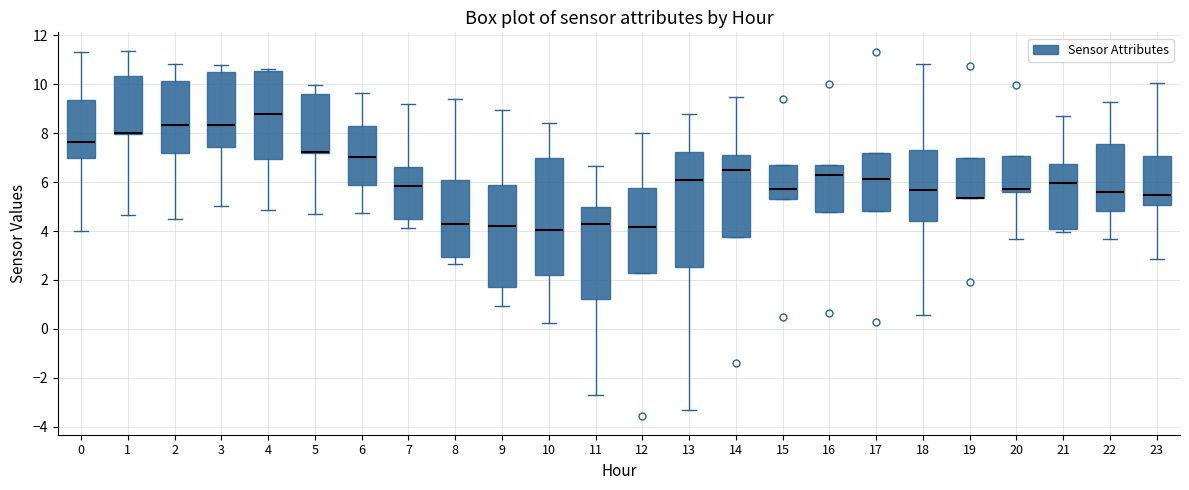

Reading left to right, transcribe this box plot: for each box, give where its median line is, the range the box spans, and where its two whiskers end, as read against the y-axis. The values are not printed on the chart, so give them approximately, as read against the axis.

0: median 7.6, box 7.0 to 9.4, whiskers 4.0 to 11.4
1: median 8.0 (drawn on the box's lower edge), box 8.0 to 10.4, whiskers 4.6 to 11.4
2: median 8.4, box 7.2 to 10.2, whiskers 4.4 to 10.8
3: median 8.4, box 7.4 to 10.6, whiskers 5.0 to 10.8
4: median 8.8, box 7.0 to 10.6, whiskers 4.8 to 10.6 (just above the box's upper edge)
5: median 7.2 (just above the box's lower edge), box 7.2 to 9.6, whiskers 4.8 to 10.0
6: median 7.0, box 5.8 to 8.2, whiskers 4.8 to 9.6
7: median 5.8, box 4.4 to 6.6, whiskers 4.2 to 9.2
8: median 4.2, box 3.0 to 6.0, whiskers 2.6 to 9.4
9: median 4.2, box 1.6 to 5.8, whiskers 1.0 to 9.0
10: median 4.0, box 2.2 to 7.0, whiskers 0.2 to 8.4
11: median 4.4, box 1.2 to 5.0, whiskers -2.8 to 6.6
12: median 4.2, box 2.2 to 5.8, whiskers 2.2 to 8.0
13: median 6.0, box 2.6 to 7.2, whiskers -3.4 to 8.8
14: median 6.6, box 3.8 to 7.2, whiskers 3.8 to 9.4
15: median 5.8, box 5.4 to 6.8, whiskers 5.4 to 6.8
16: median 6.2, box 4.8 to 6.8, whiskers 4.8 to 6.8
17: median 6.2, box 4.8 to 7.2, whiskers 4.8 to 7.2
18: median 5.6, box 4.4 to 7.4, whiskers 0.6 to 10.8
19: median 5.4 (drawn on the box's lower edge), box 5.4 to 7.0, whiskers 5.4 to 7.0
20: median 5.8, box 5.6 to 7.0, whiskers 3.6 to 7.0
21: median 6.0, box 4.0 to 6.8, whiskers 4.0 (just below the box's lower edge) to 8.8
22: median 5.6, box 4.8 to 7.6, whiskers 3.6 to 9.2
23: median 5.4, box 5.0 to 7.0, whiskers 2.8 to 10.0